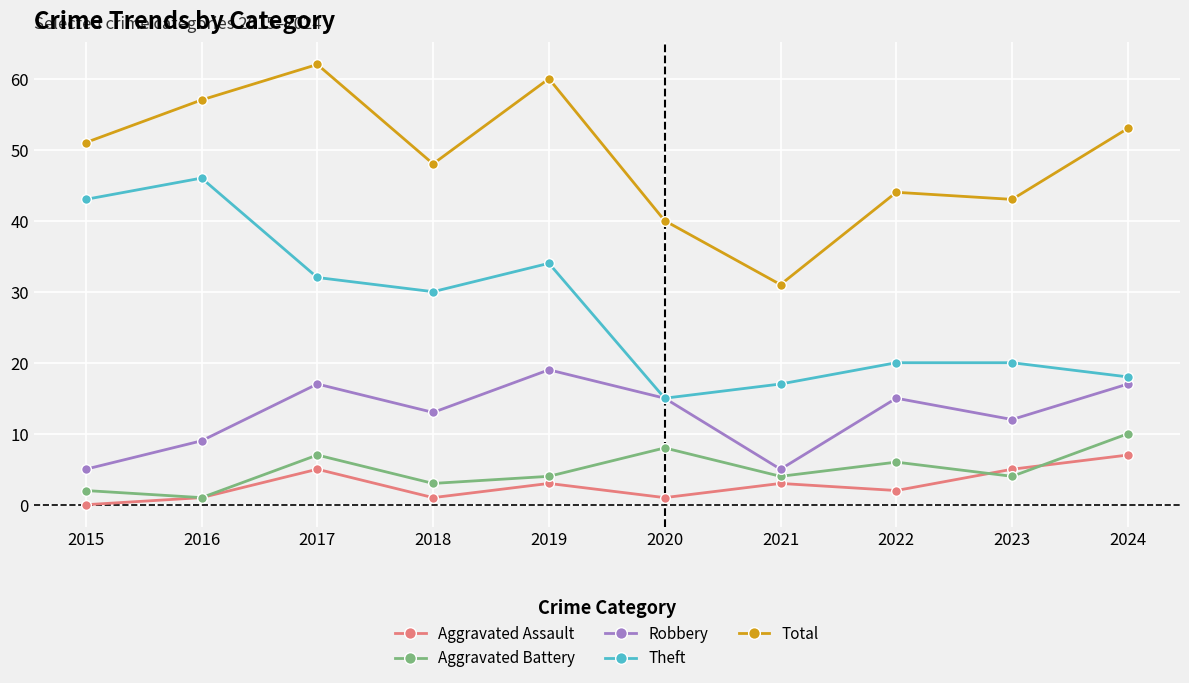

How many data points does each series have?

10